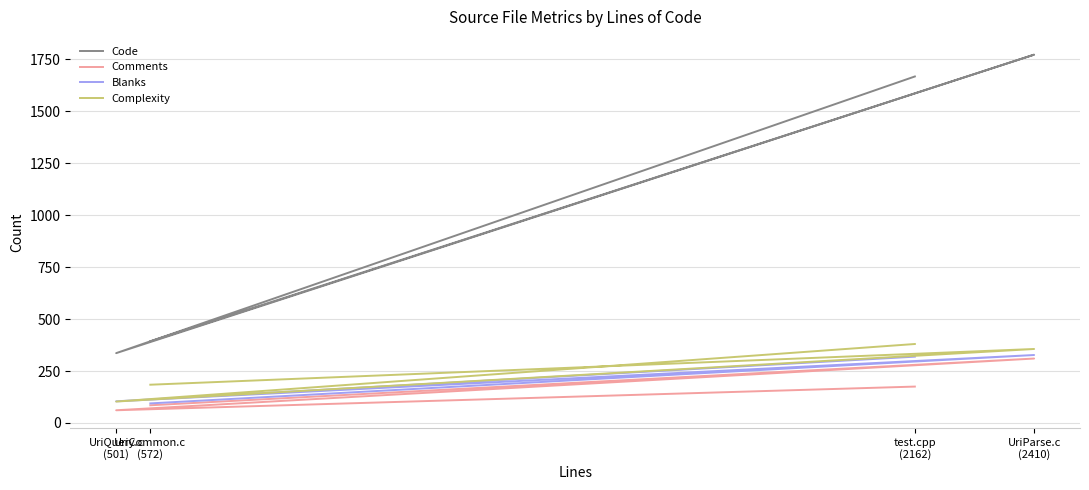

What is the difference between the Blanks values at UriQuery.c
(501) and test.cpp
(2162)?

215